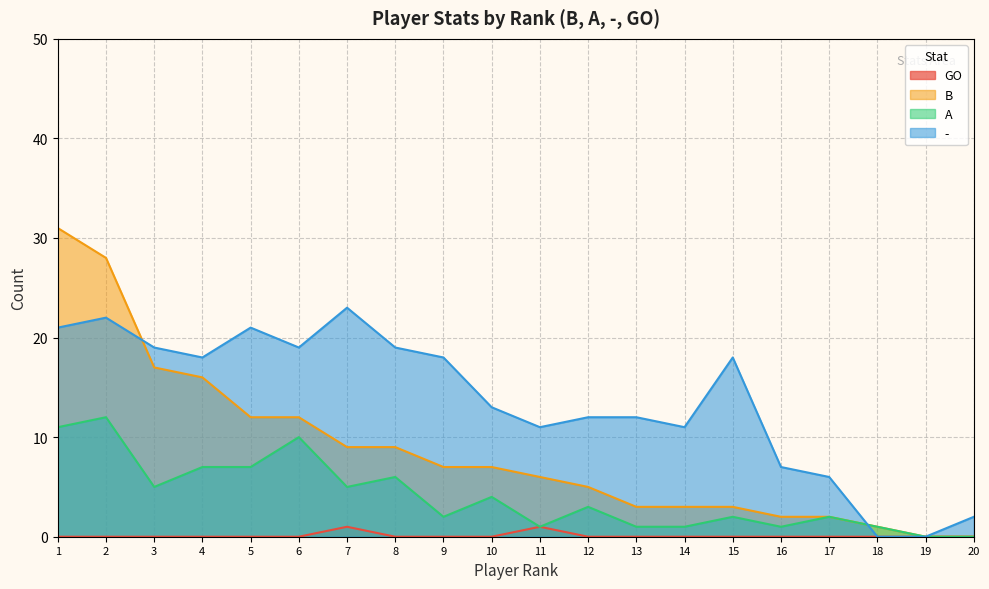

Which series has the largest total across all categories?

-